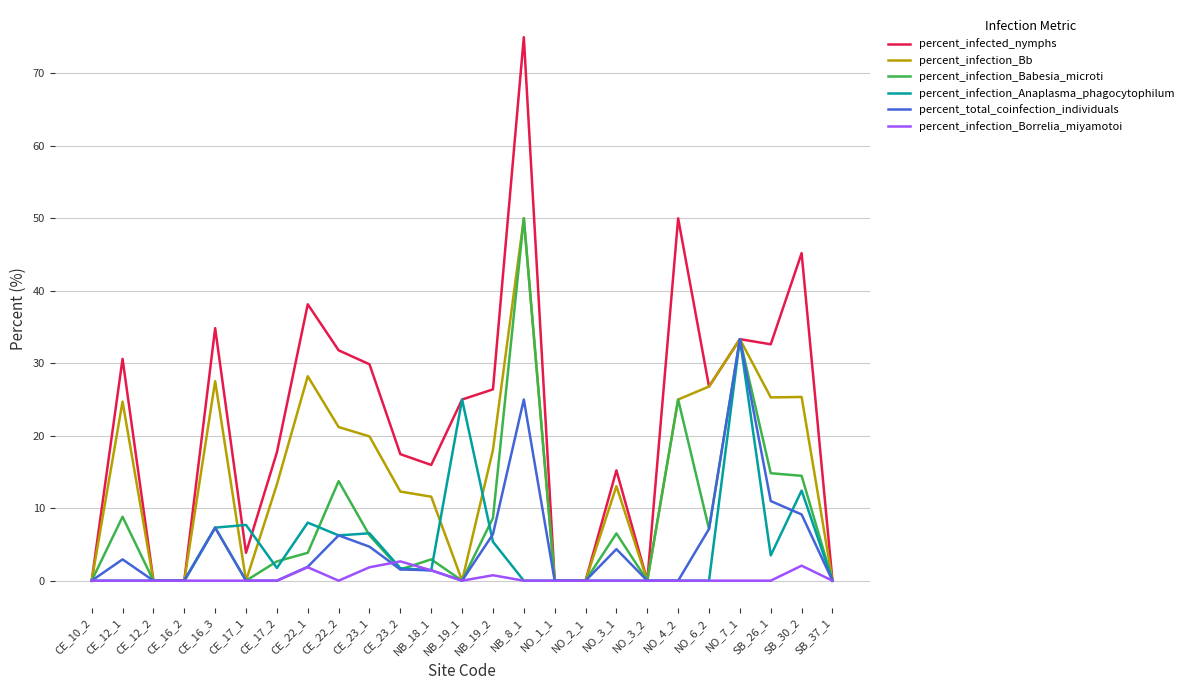

At which category is the sum across all series the highest?

NB_8_1